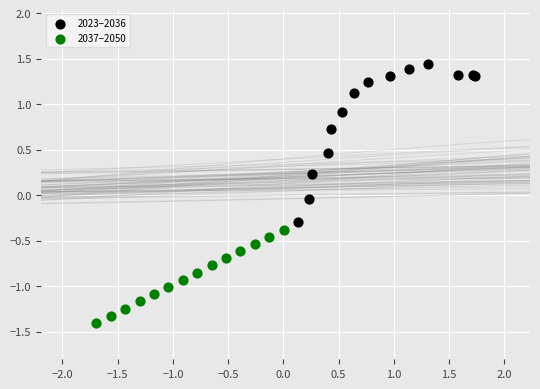

Which series has the largest Y range (max minus min)?

2023–2036